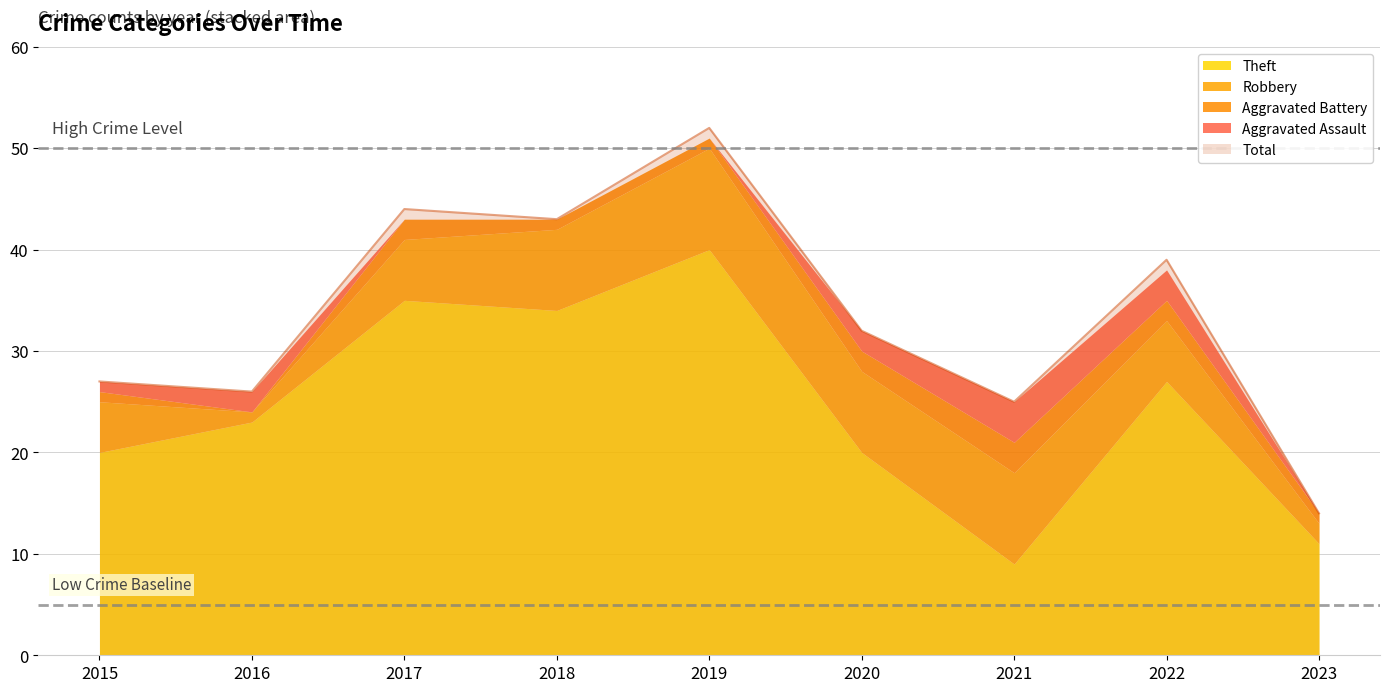

True or false: Aggravated Assault has more than 1 interior local peaks.

True